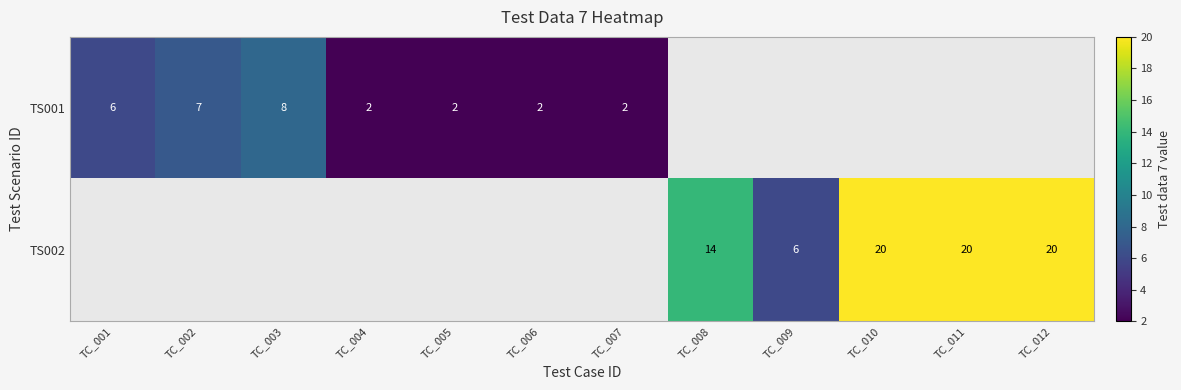

The TS002 series shows 20 at TC_012. True or false?

True